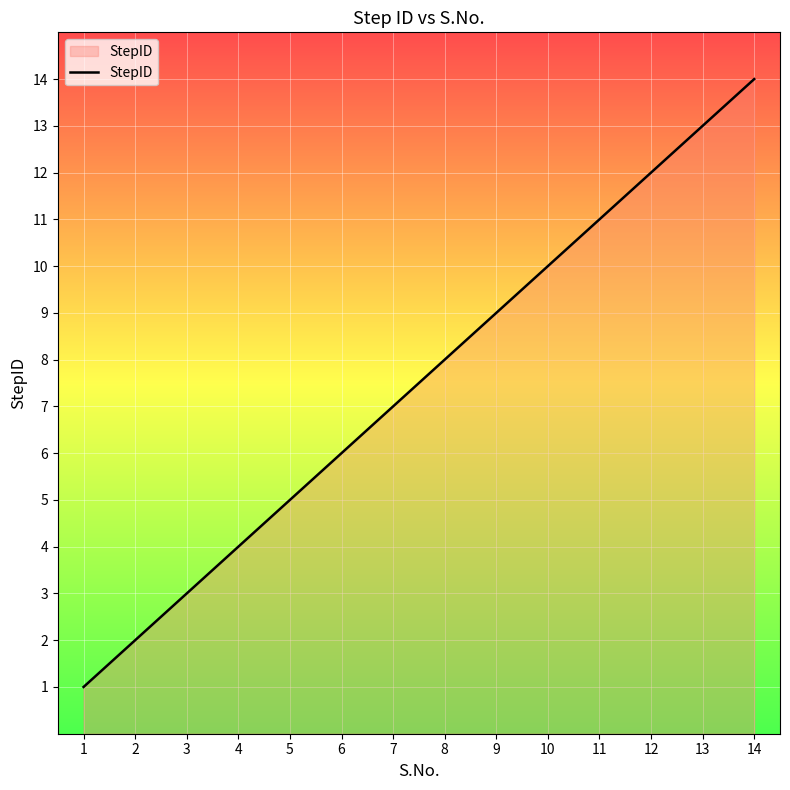

True or false: there are more than 2 points higher than both neighbors.

False